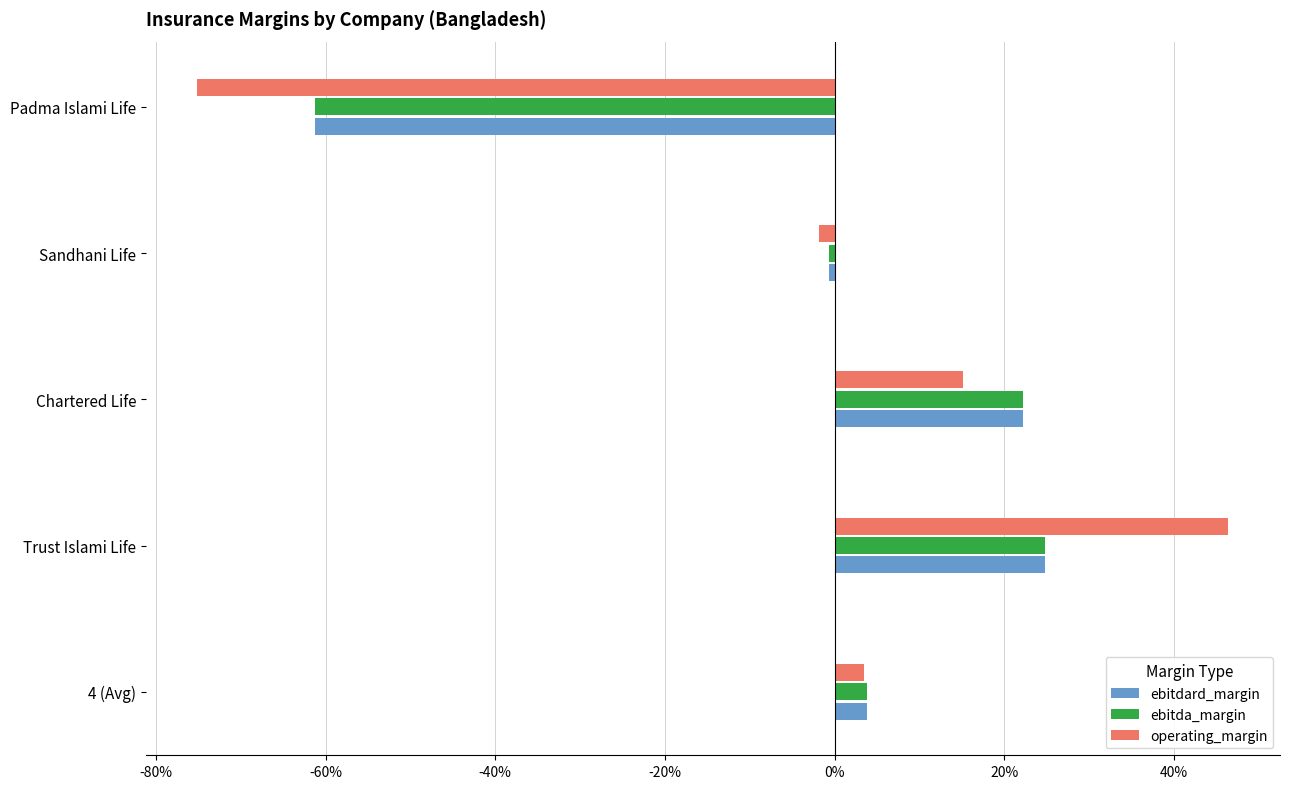

What is the value of the ebitdard_margin bar at the 3rd from the left?

0.2